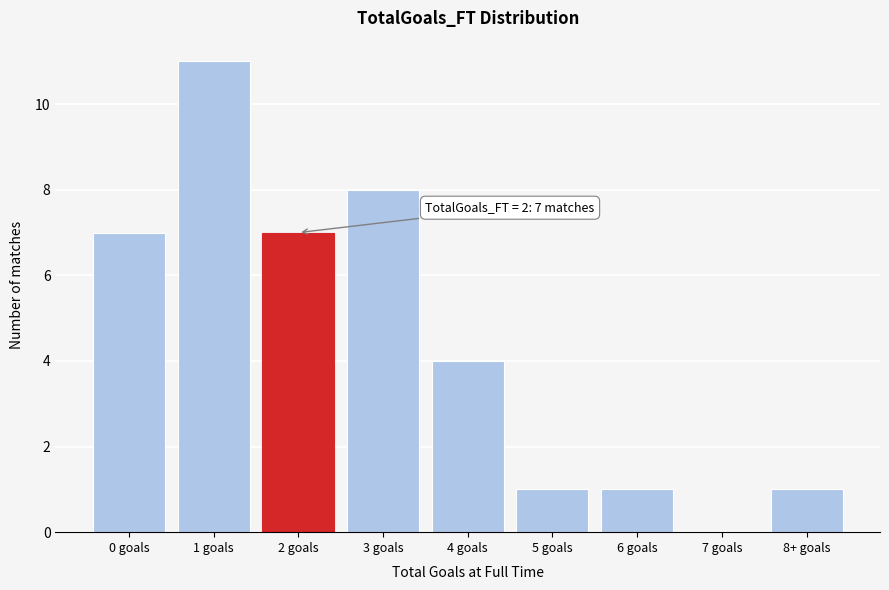

Reading right to left, list all the values displayed in this chart.

8+ goals=1	7 goals=0	6 goals=1	5 goals=1	4 goals=4	3 goals=8	2 goals=7	1 goals=11	0 goals=7